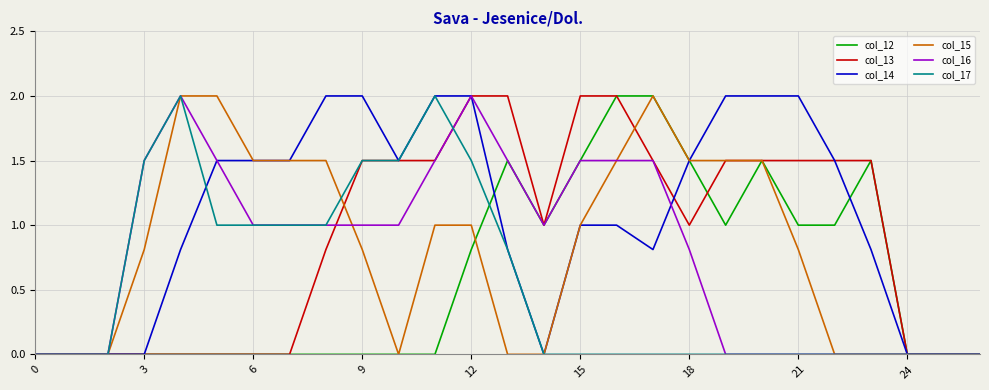

What is the maximum value for col_15?

2.0